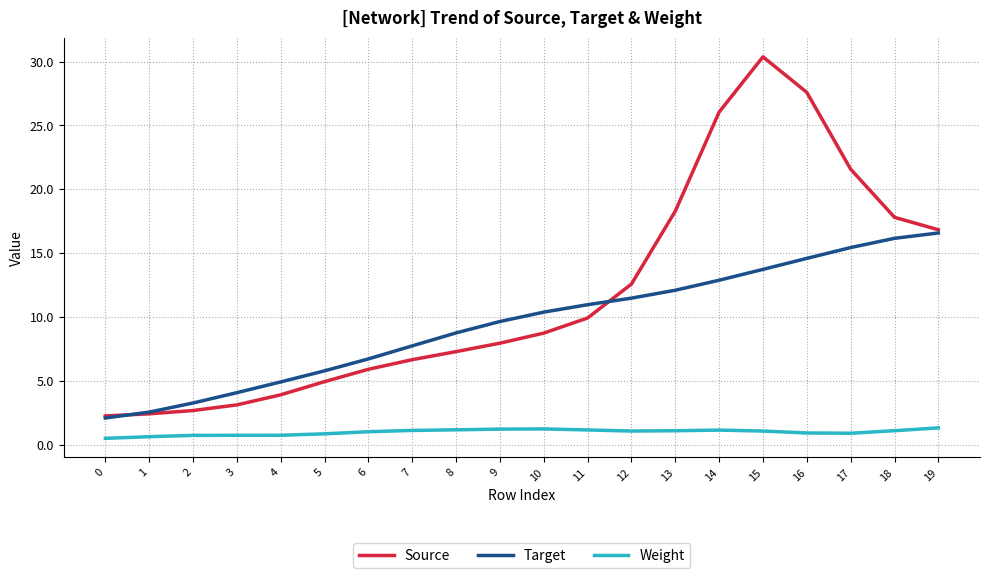

How many lines are shown in the chart?

3